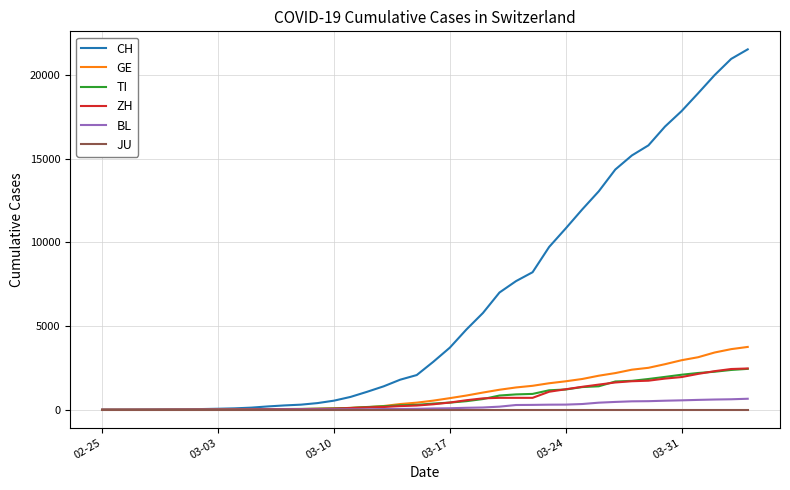

Which series has the largest total across all categories?

CH